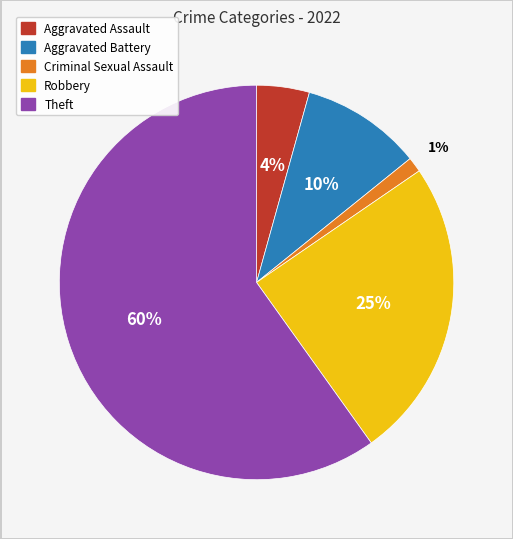

Does Robbery represent more than half of the total?

No